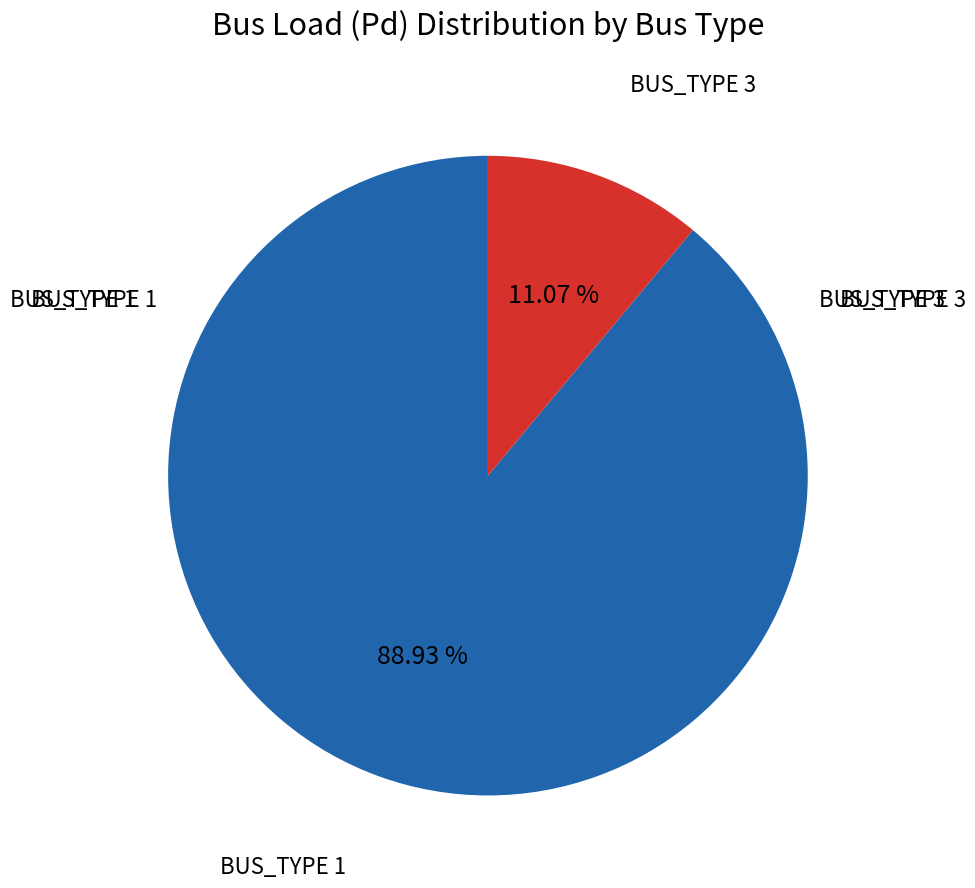

How many slices are in this pie chart?

2